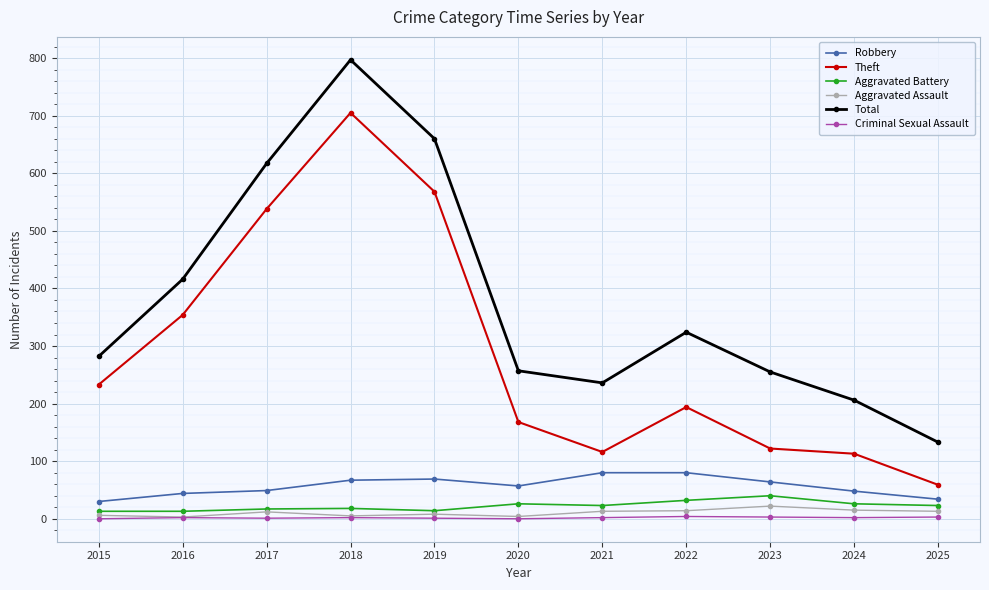

At which category is the sum across all series the highest?

2018